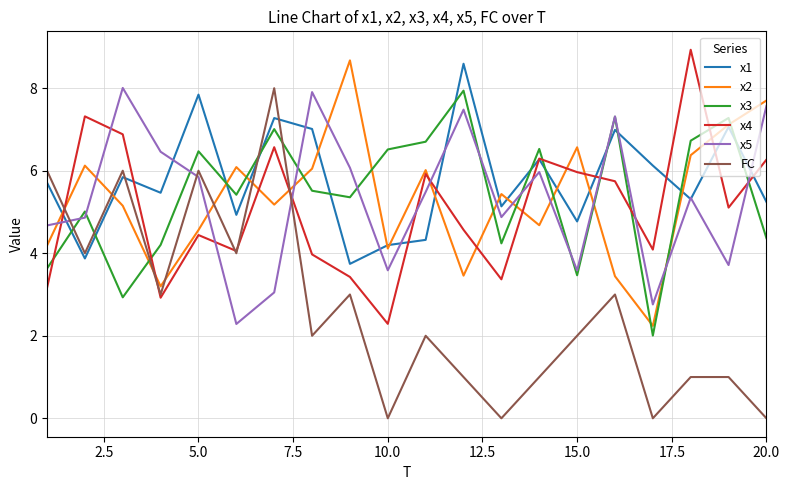

What is the greatest value displayed?

8.9